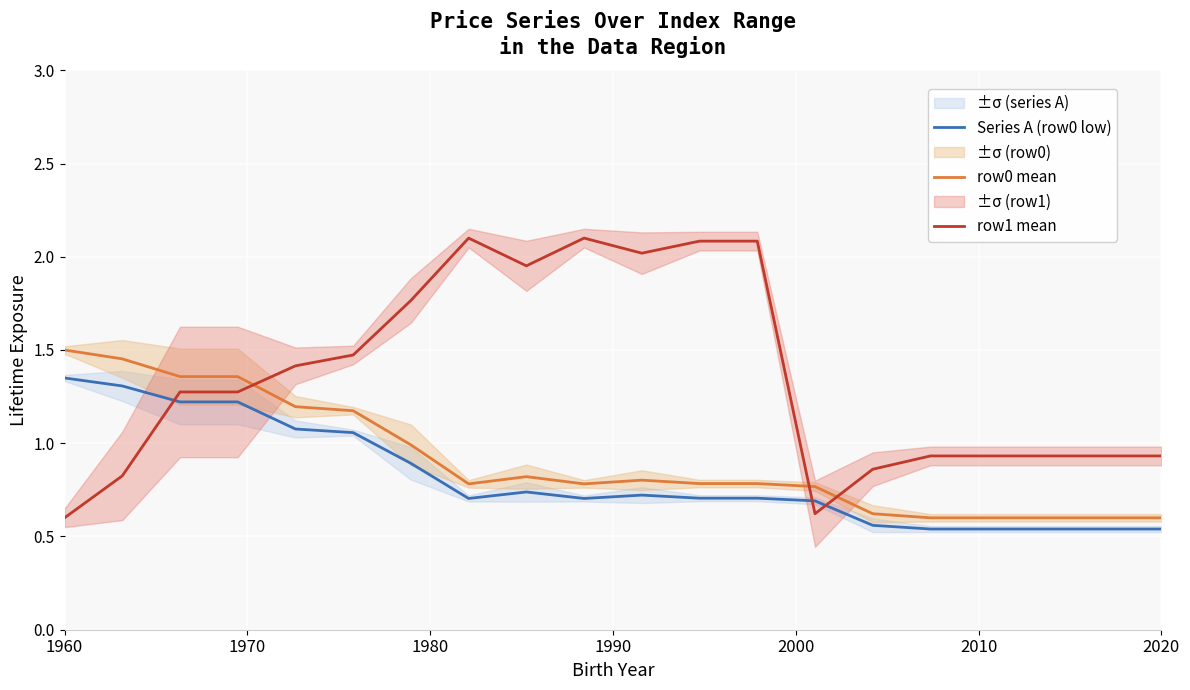

After their last crossing, which series has the higher values: row1 mean or Series A (row0 low)?

row1 mean